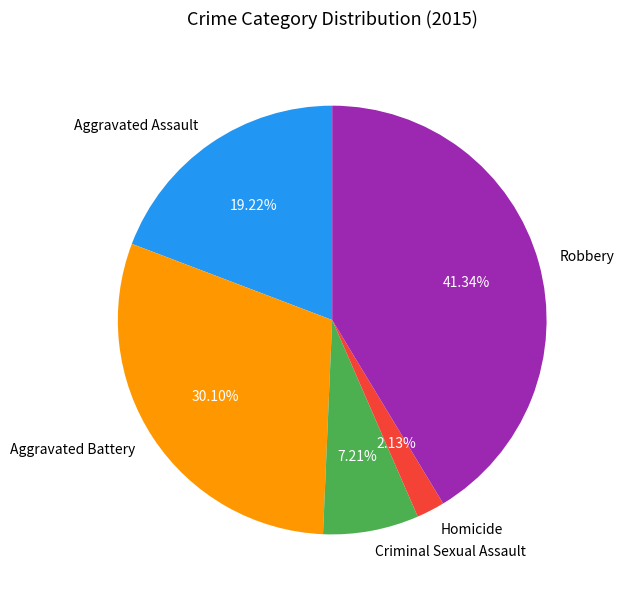

What is the total percentage of Homicide and Robbery?

43.5%